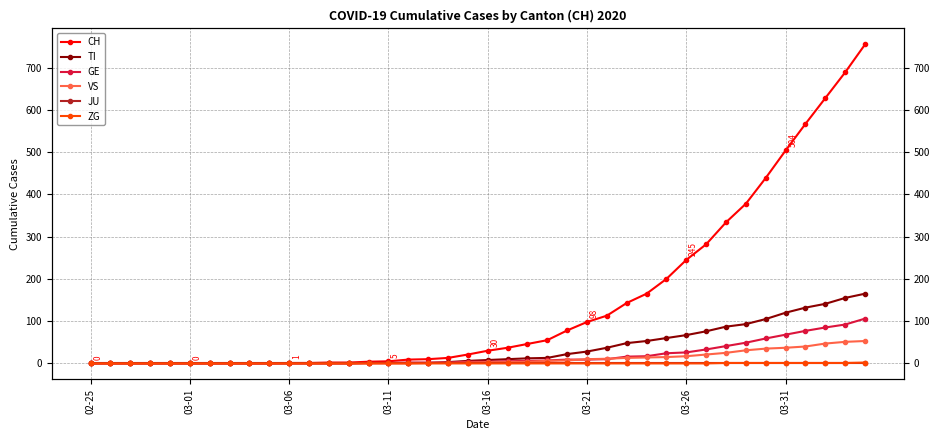

What are all the series names shown in the legend?

CH, TI, GE, VS, JU, ZG